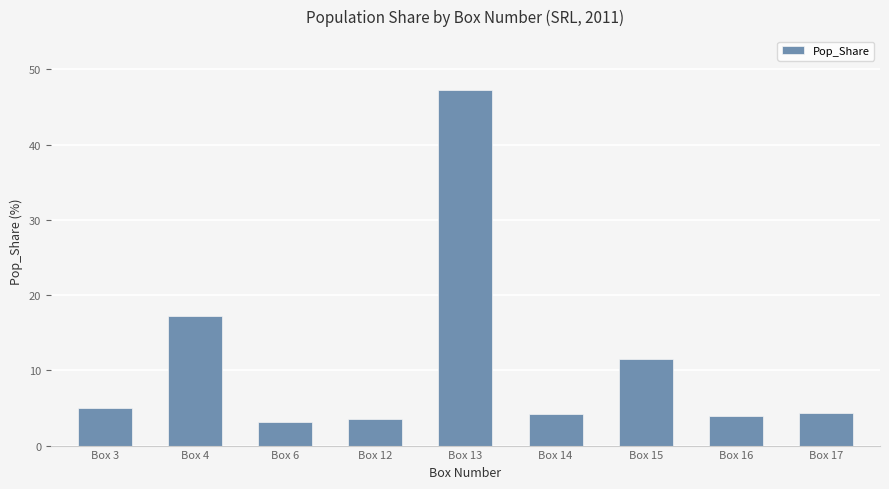

What is the ratio of the value at Box 16 to the value at Box 15?

0.3